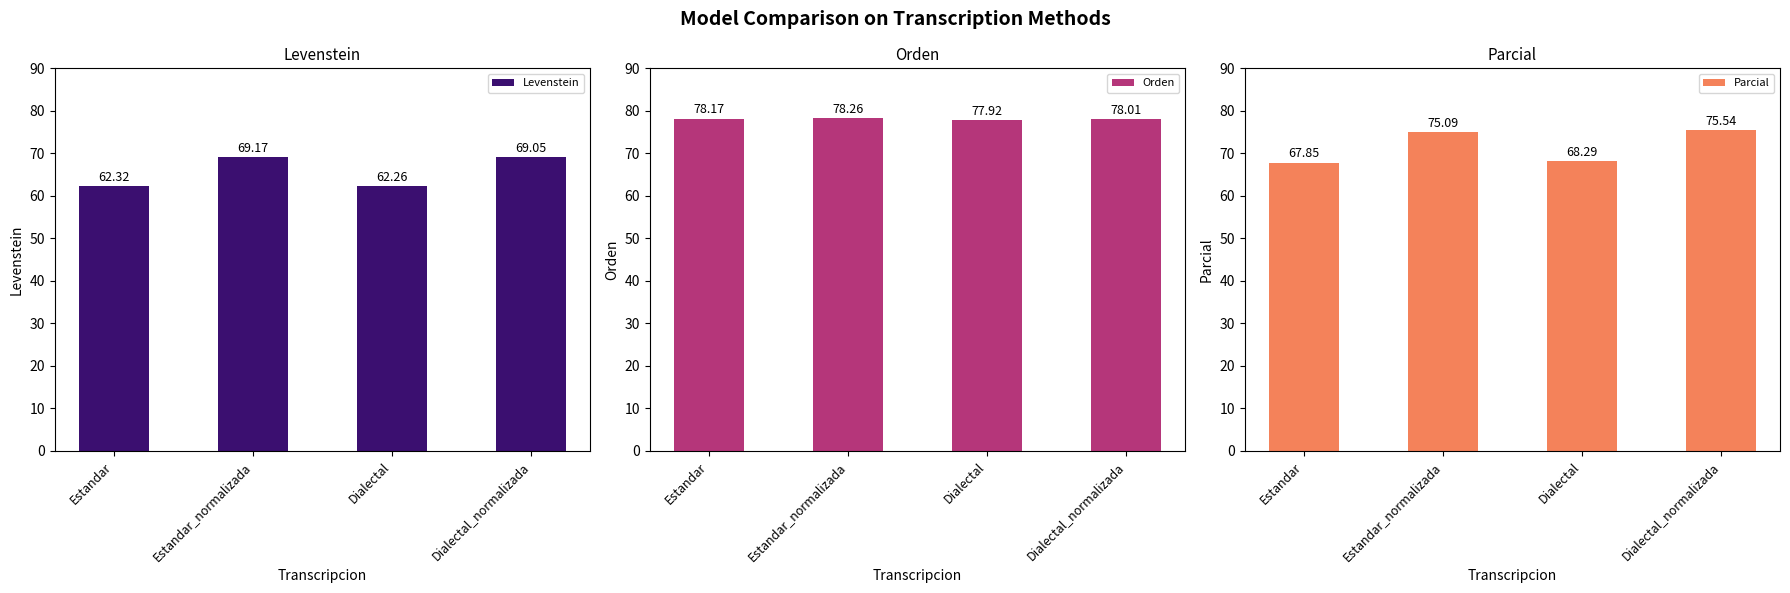

Where does the Parcial series first go above 75?

Estandar_normalizada